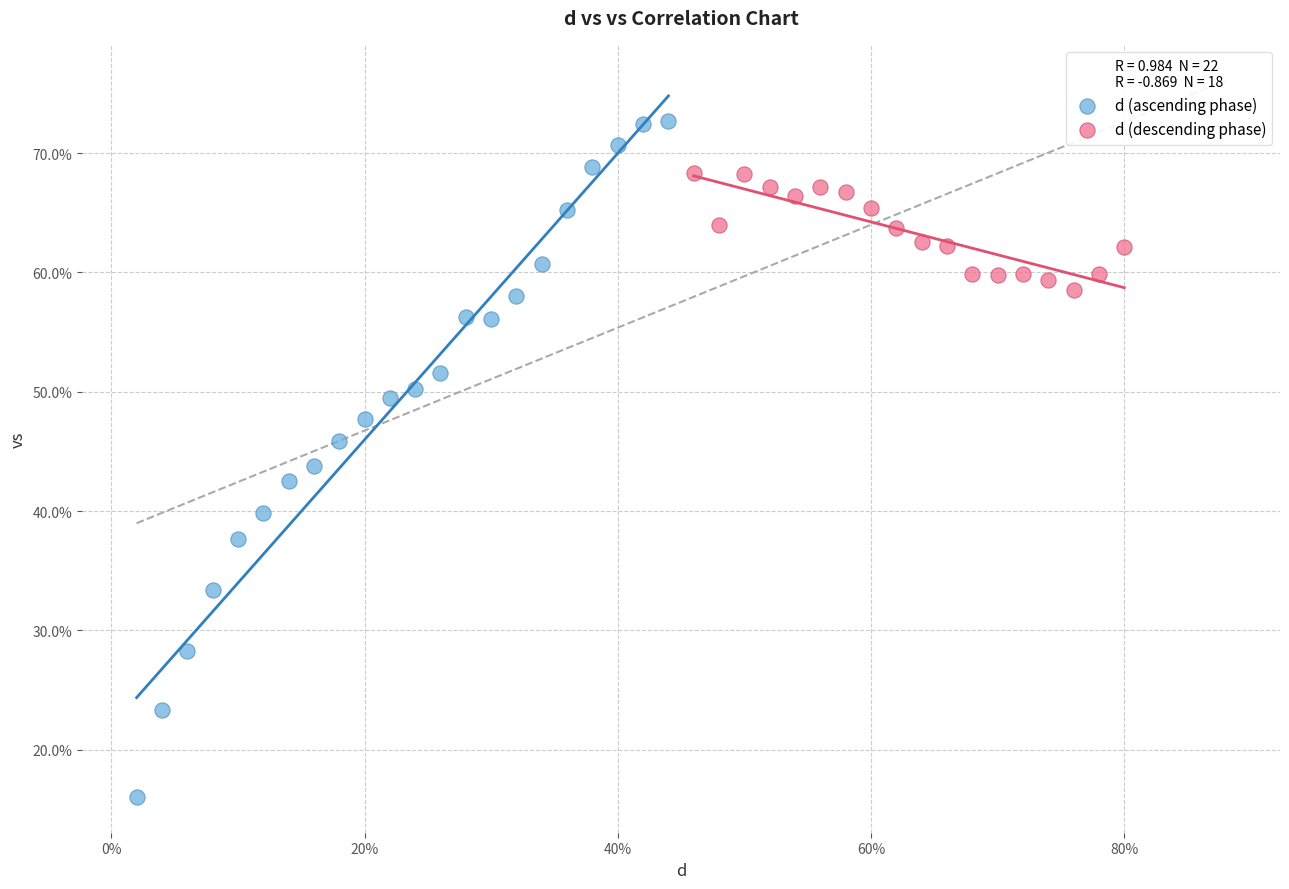

Which series has the widest spread of Y values?

d (ascending phase)